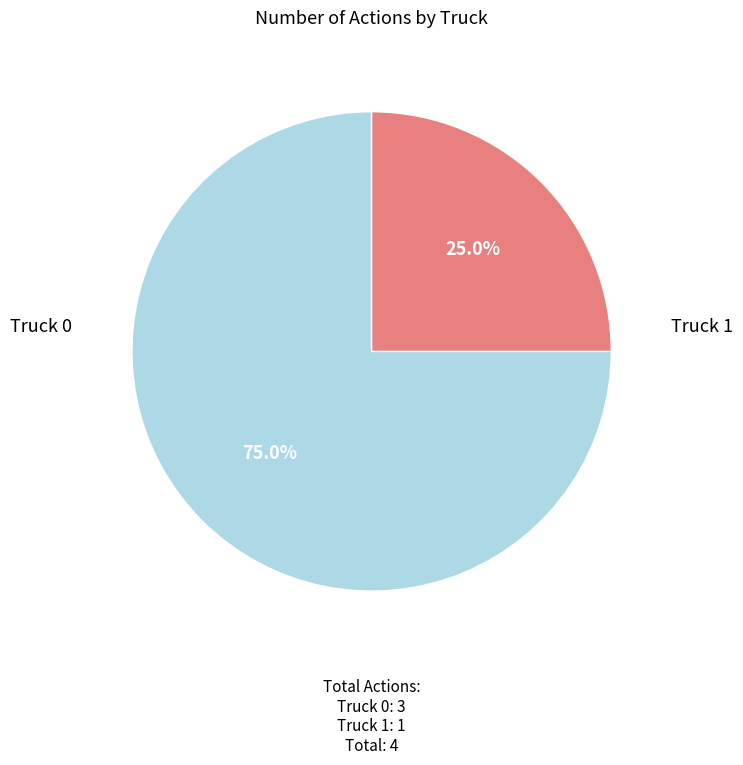

Does any single category account for the majority?

Yes